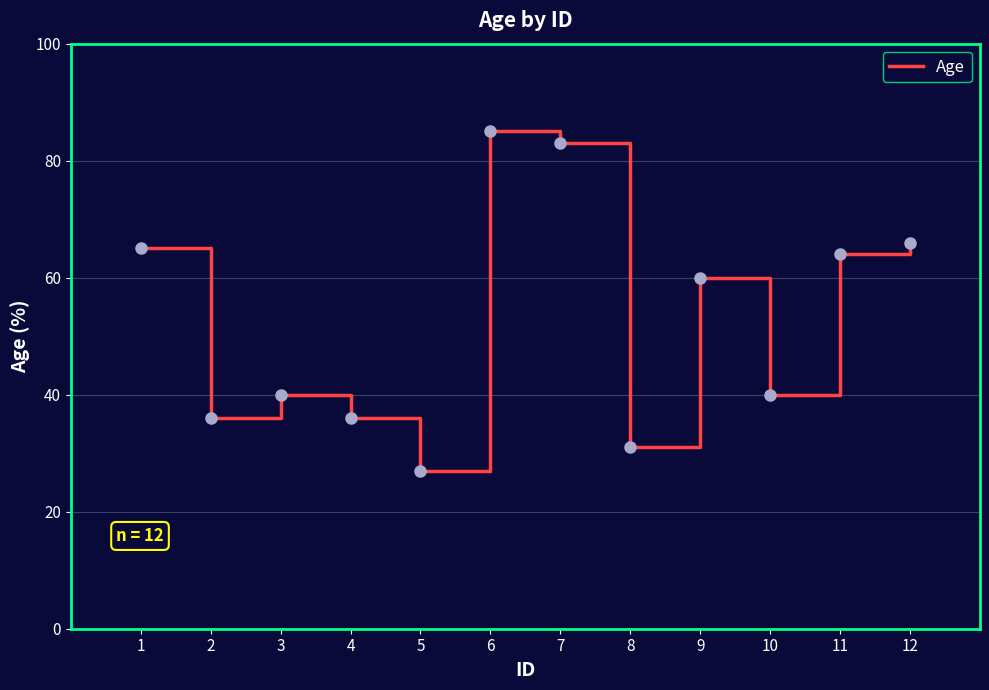

At which label does the data first exceed 60?

1